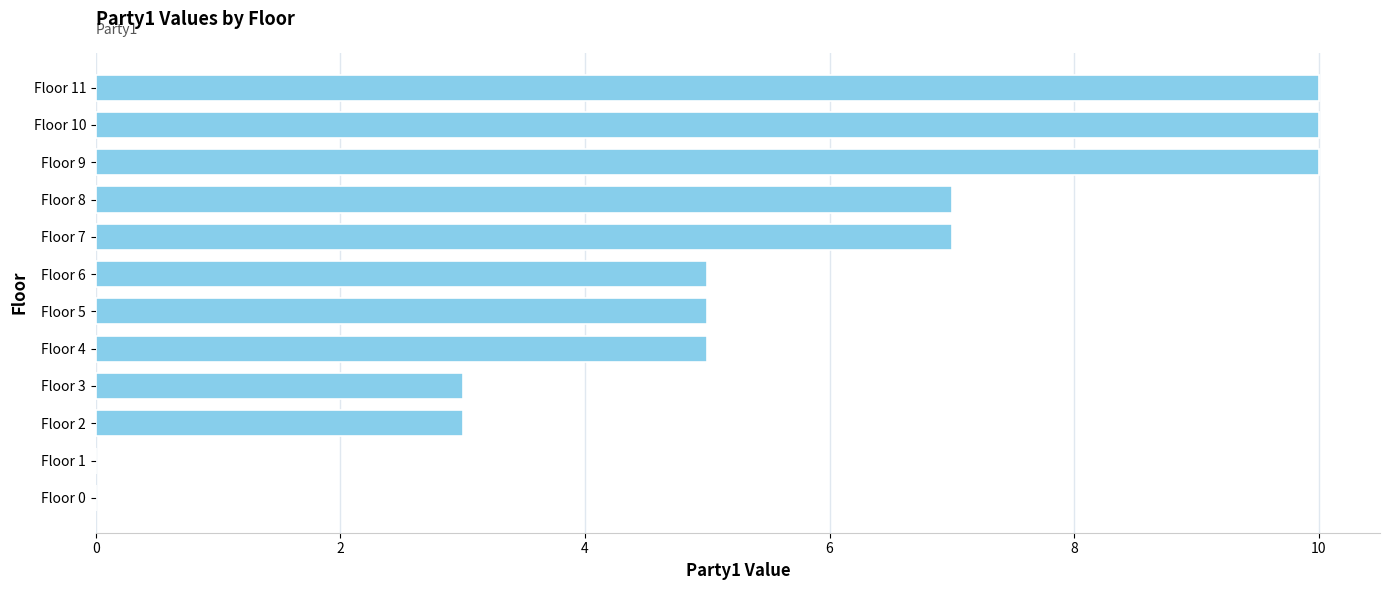

Are the bars grouped side by side (vs. stacked)?

No